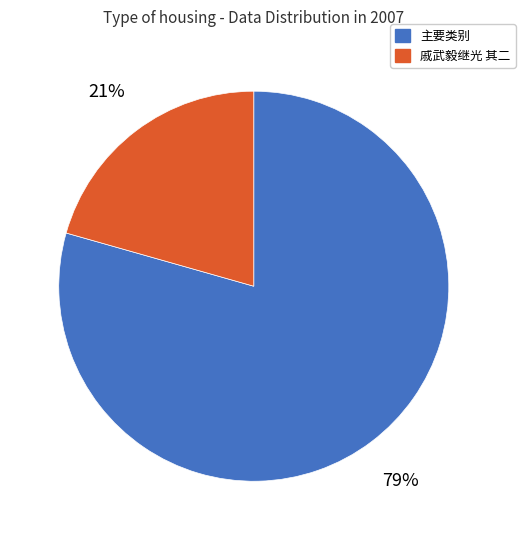

Is there any slice that represents more than half of the pie?

Yes